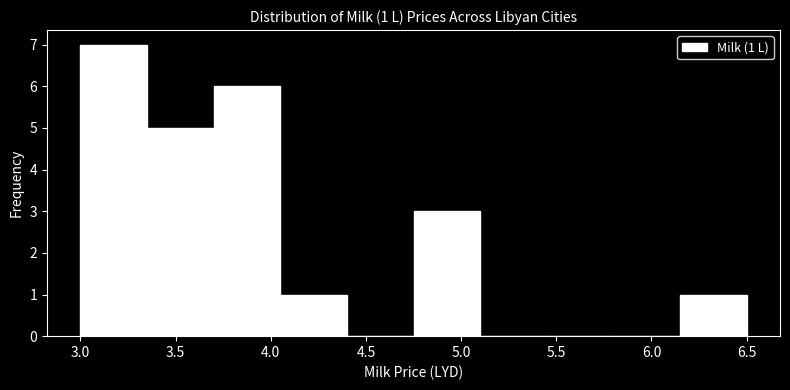

Which range on the x-axis has the tallest bar?

3.00 to 3.35